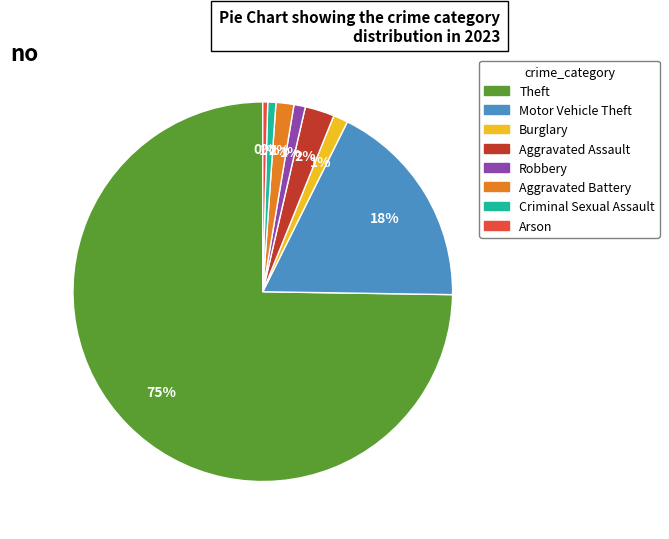

Count the number of slices in the pie.

8